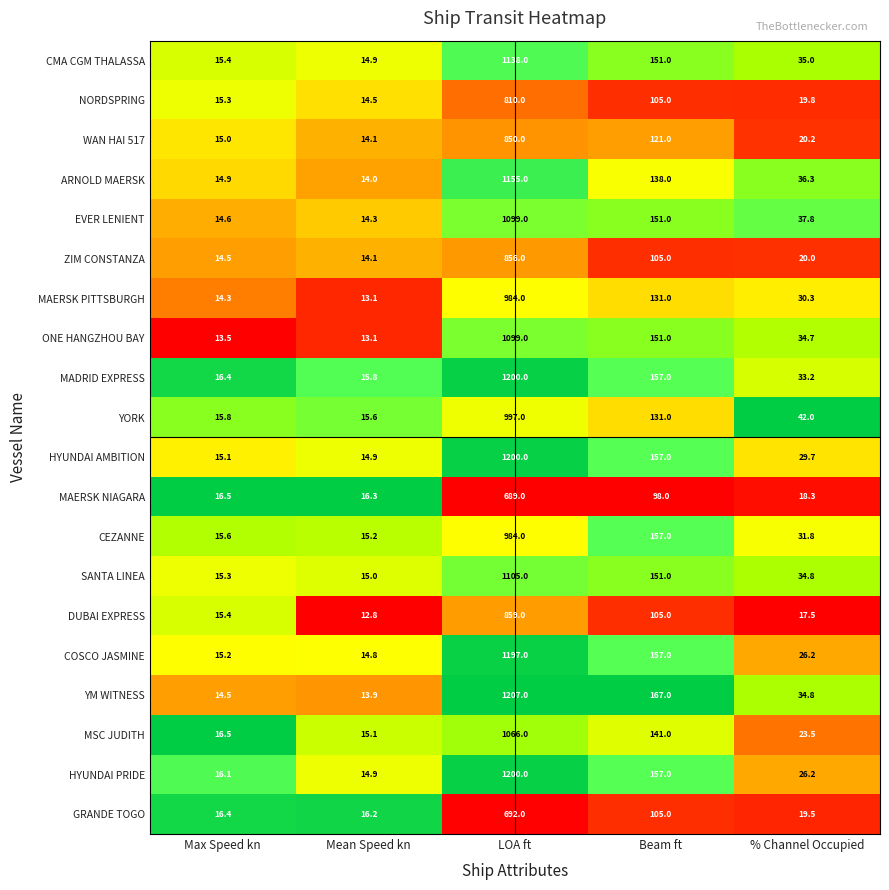

Is it true that MSC JUDITH equals 582.6 at LOA ft?

False